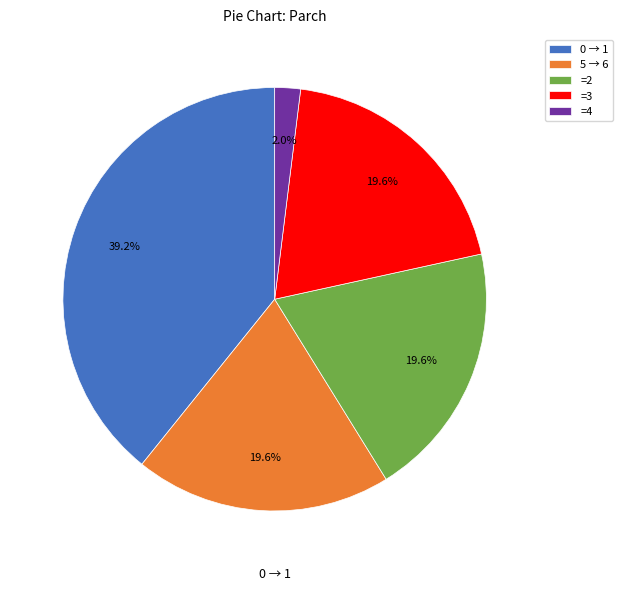

Is =4 the majority of the pie?

No